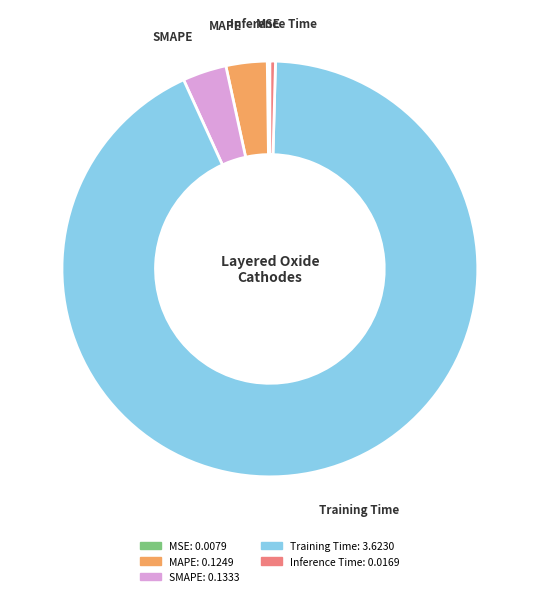

Between Inference Time and SMAPE, which is larger?

SMAPE